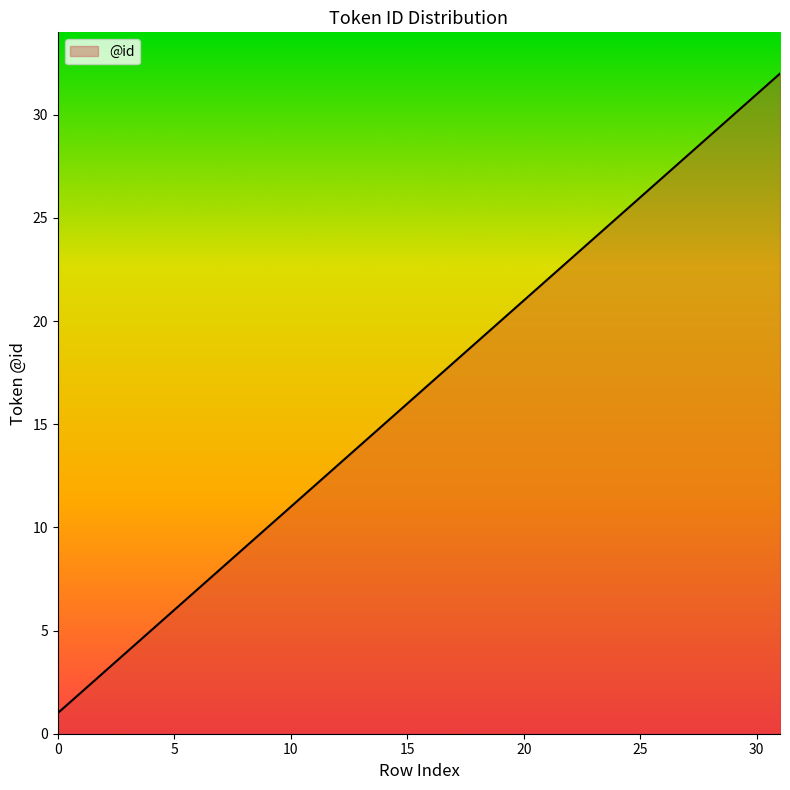

Reading left to right, transcribe all the data shown in this chart.

1	2	3	4	5	6	7	8	9	10	11	12	13	14	15	16	17	18	19	20	21	22	23	24	25	26	27	28	29	30	31	32